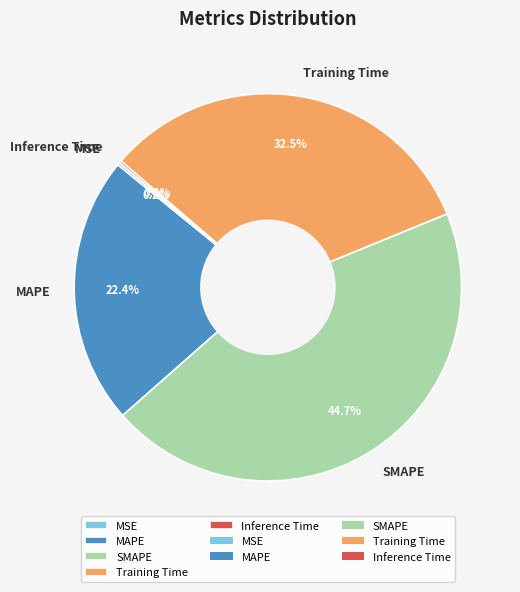

Is there any slice that represents more than half of the pie?

No